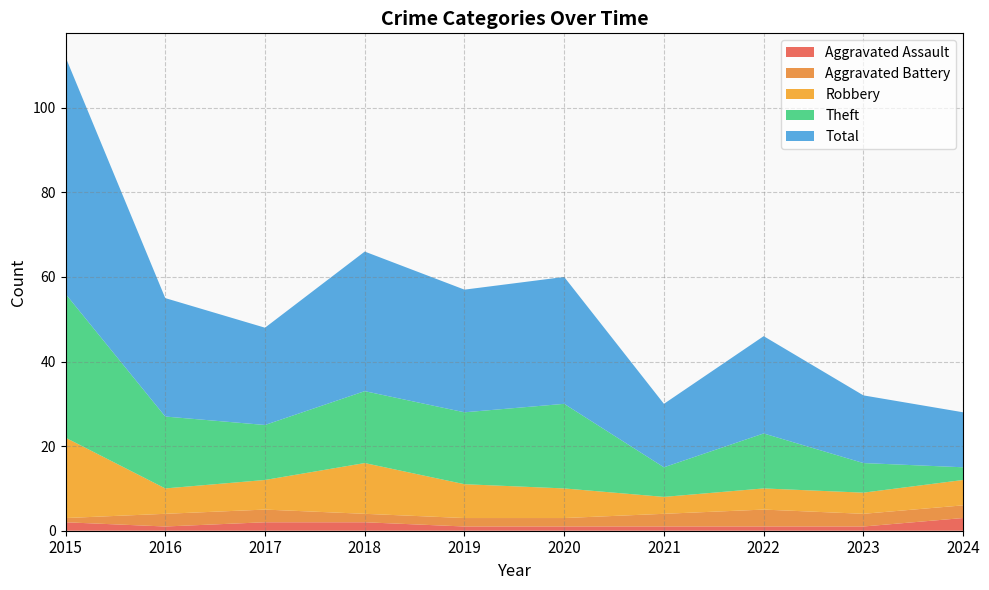

The Theft series shows 2 at 2021. True or false?

False